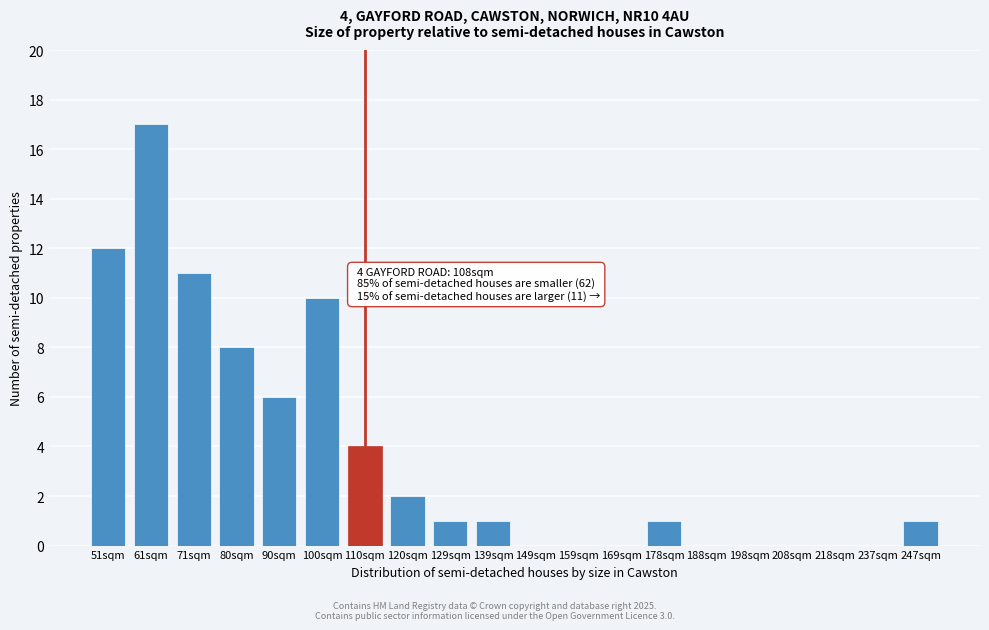

Reading left to right, extract all data points from this chart.

51sqm=12	61sqm=17	71sqm=11	80sqm=8	90sqm=6	100sqm=10	110sqm=4	120sqm=2	129sqm=1	139sqm=1	149sqm=0	159sqm=0	169sqm=0	178sqm=1	188sqm=0	198sqm=0	208sqm=0	218sqm=0	237sqm=0	247sqm=1